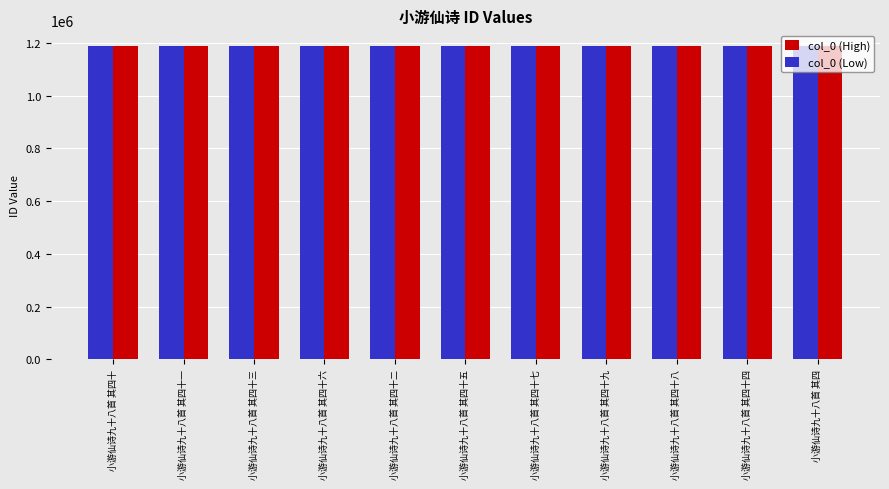

What is the label of the 3rd bar from the right?

小游仙诗九十八首 其四十八